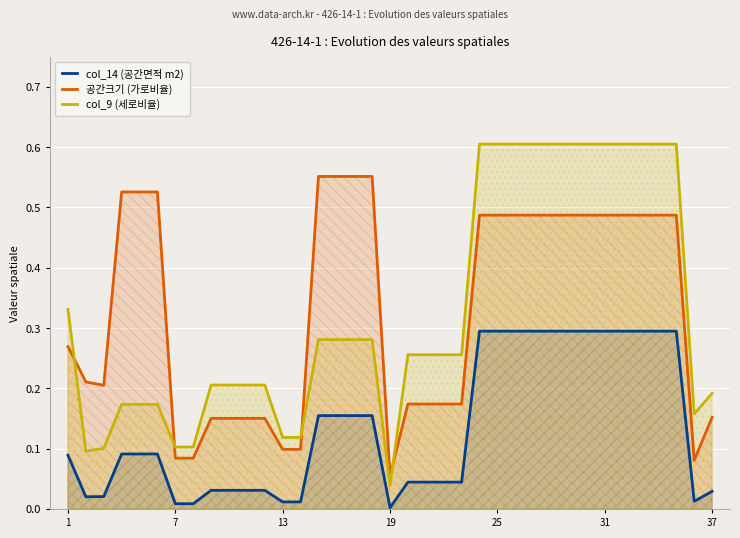

Which series has the largest range (max minus min)?

col_9 (세로비율)